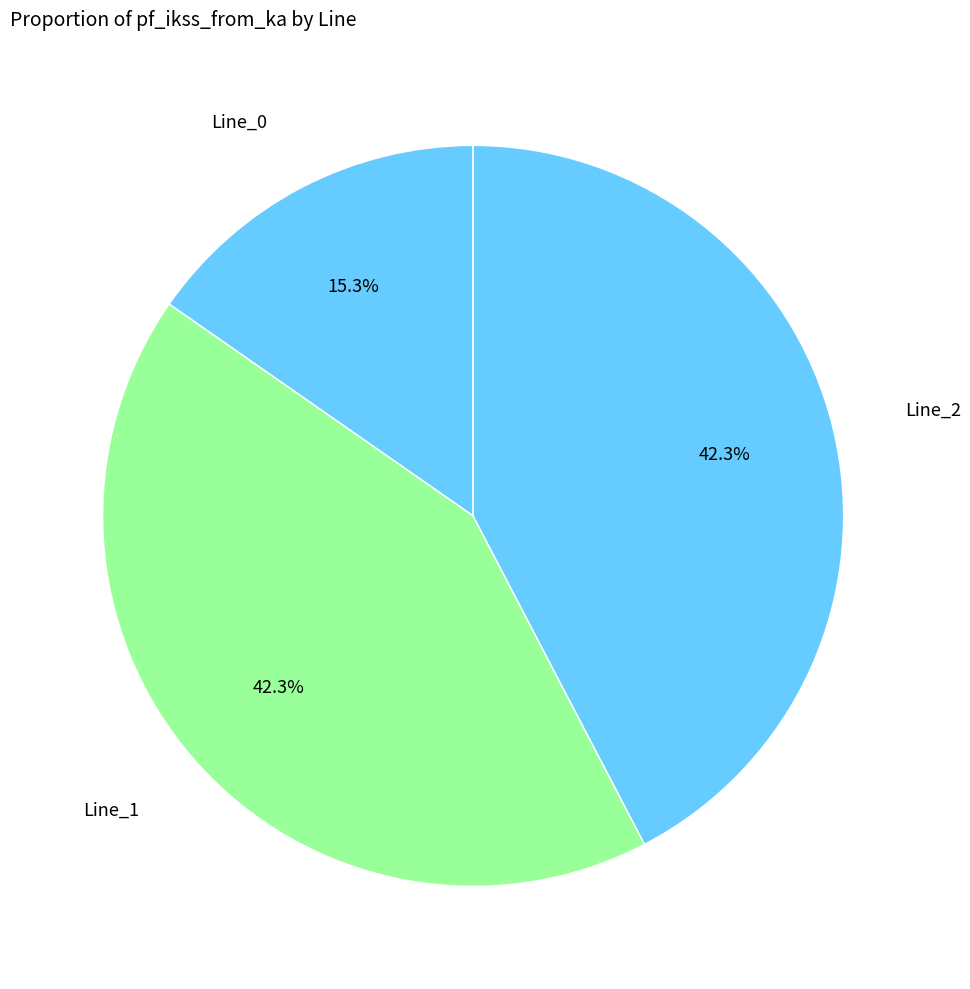

Which category has the biggest portion of the pie?

Line_1